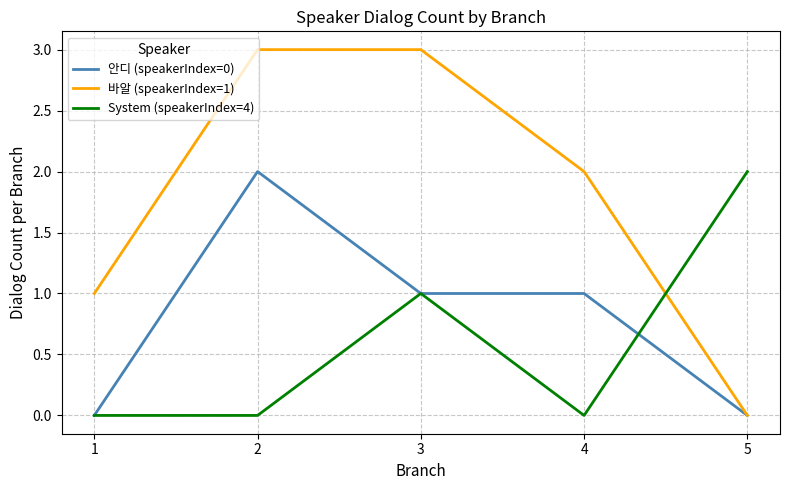

Where do 바알 (speakerIndex=1) and System (speakerIndex=4) first cross each other?

4 and 5